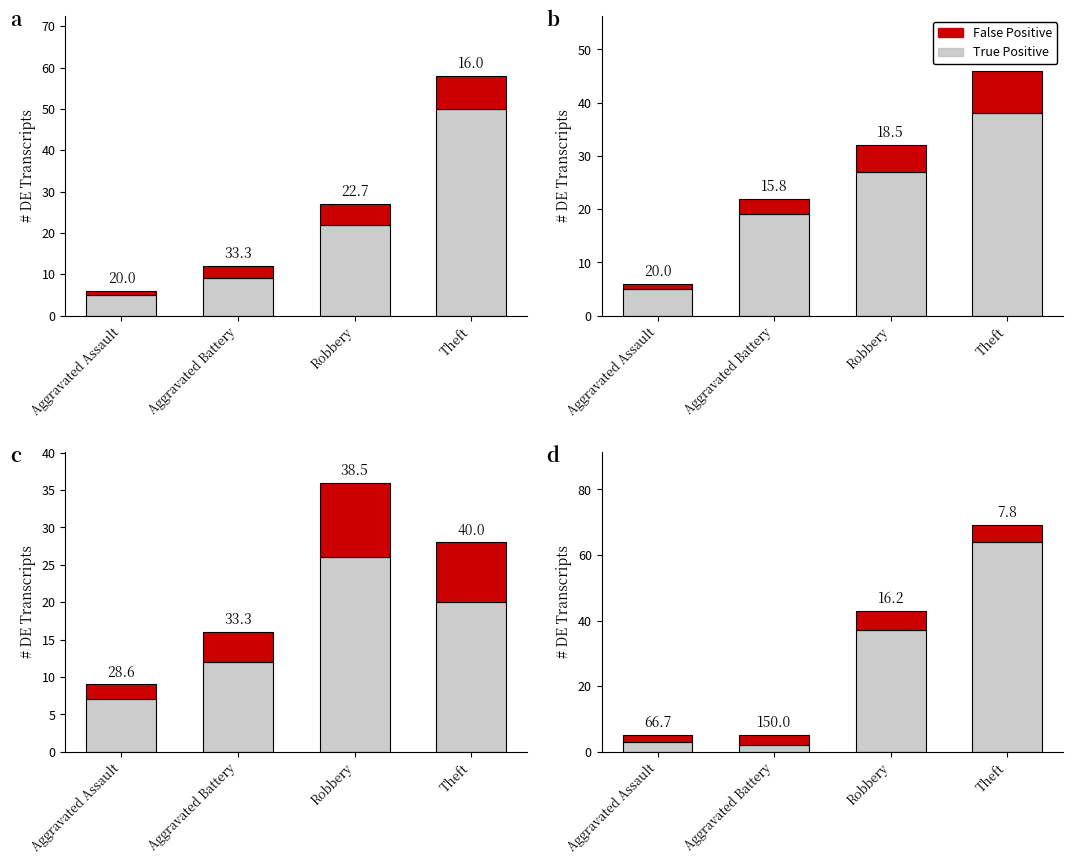

What is the sum of all True Positive values?

106